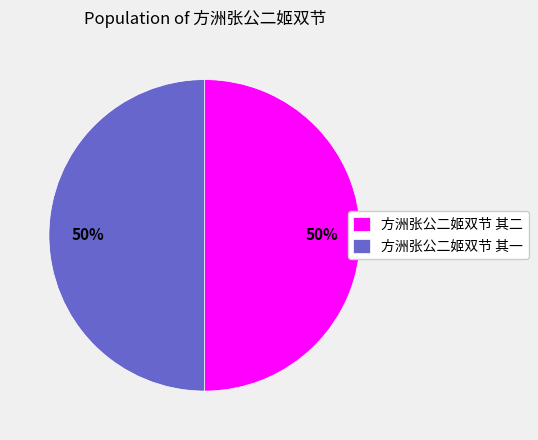

Approximately how many times larger is the value at 方洲张公二姬双节 其二 compared to 方洲张公二姬双节 其一?

1.0